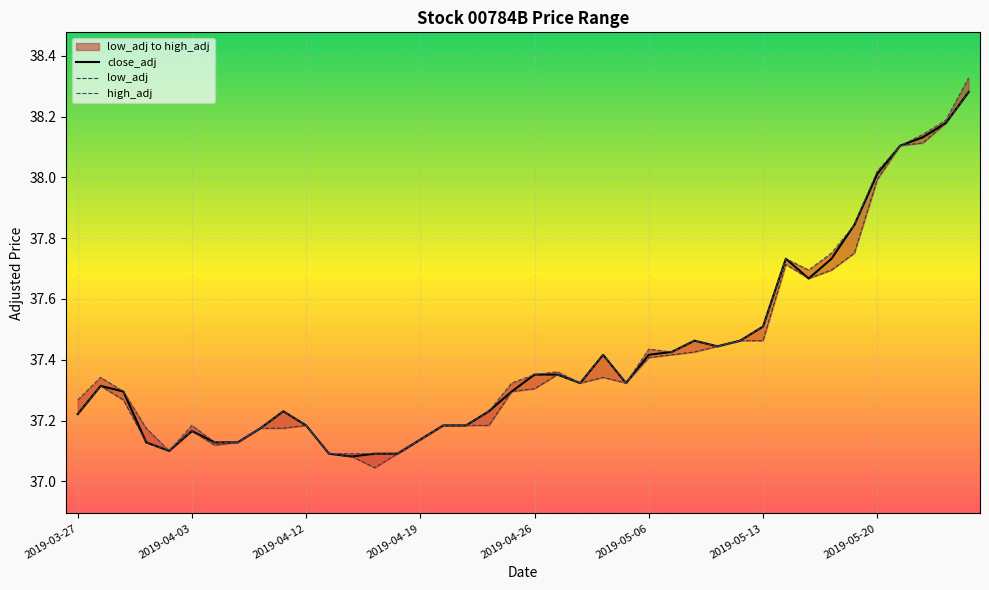

Is the value of low_adj at 9 greater than the value of high_adj at 9?

No